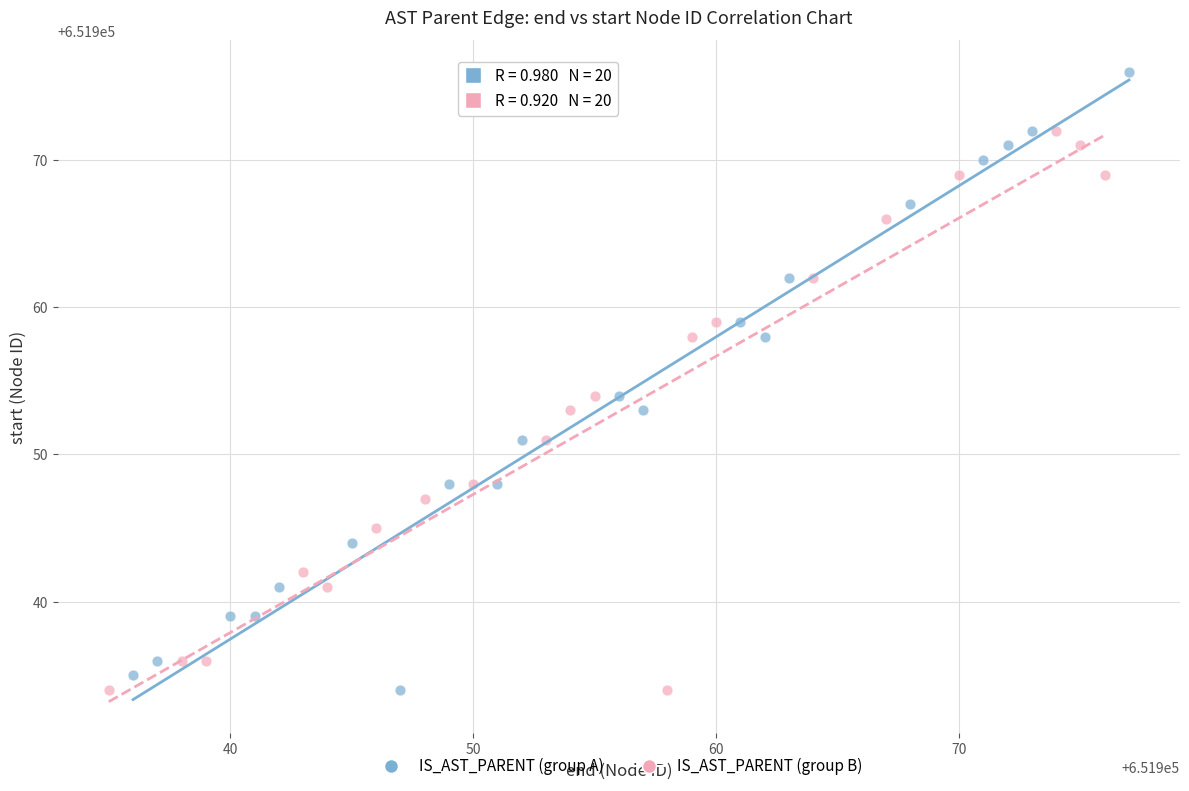

Which series has the largest Y range (max minus min)?

IS_AST_PARENT (group A)